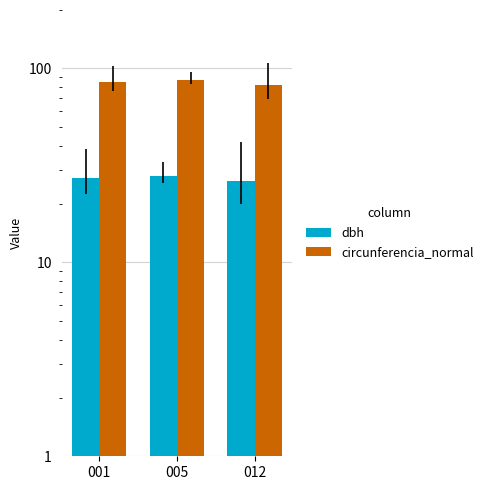

Rank the series at 012 from highest to lowest value.

circunferencia_normal, dbh